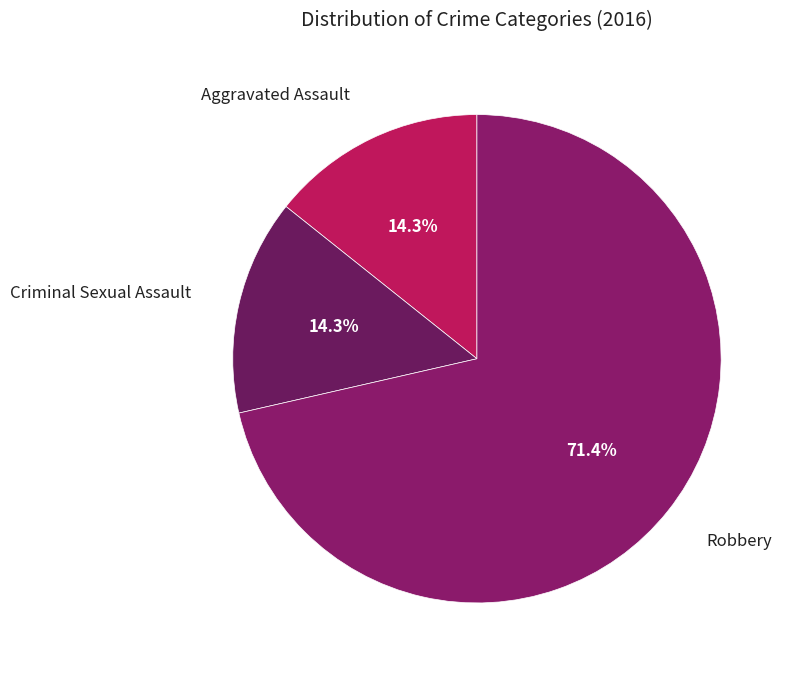

What percentage is the Aggravated Assault slice, to the nearest percent?

14%